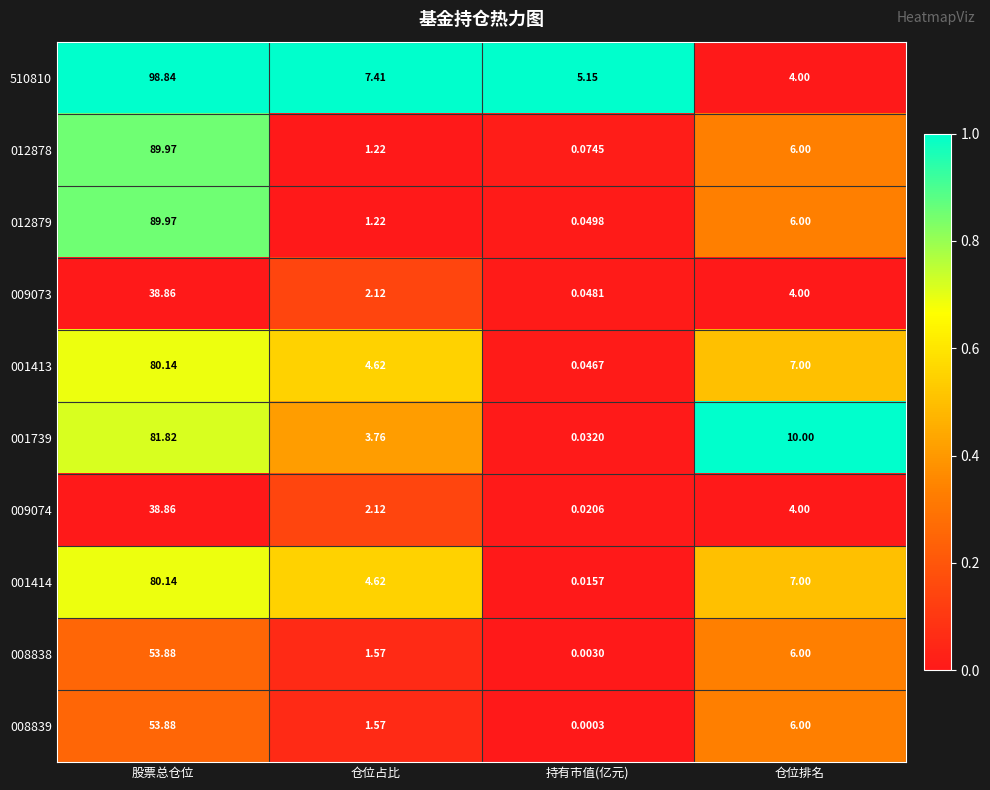

Is the value of 009073 at 仓位排名 greater than the value of 001739 at 股票总仓位?

No